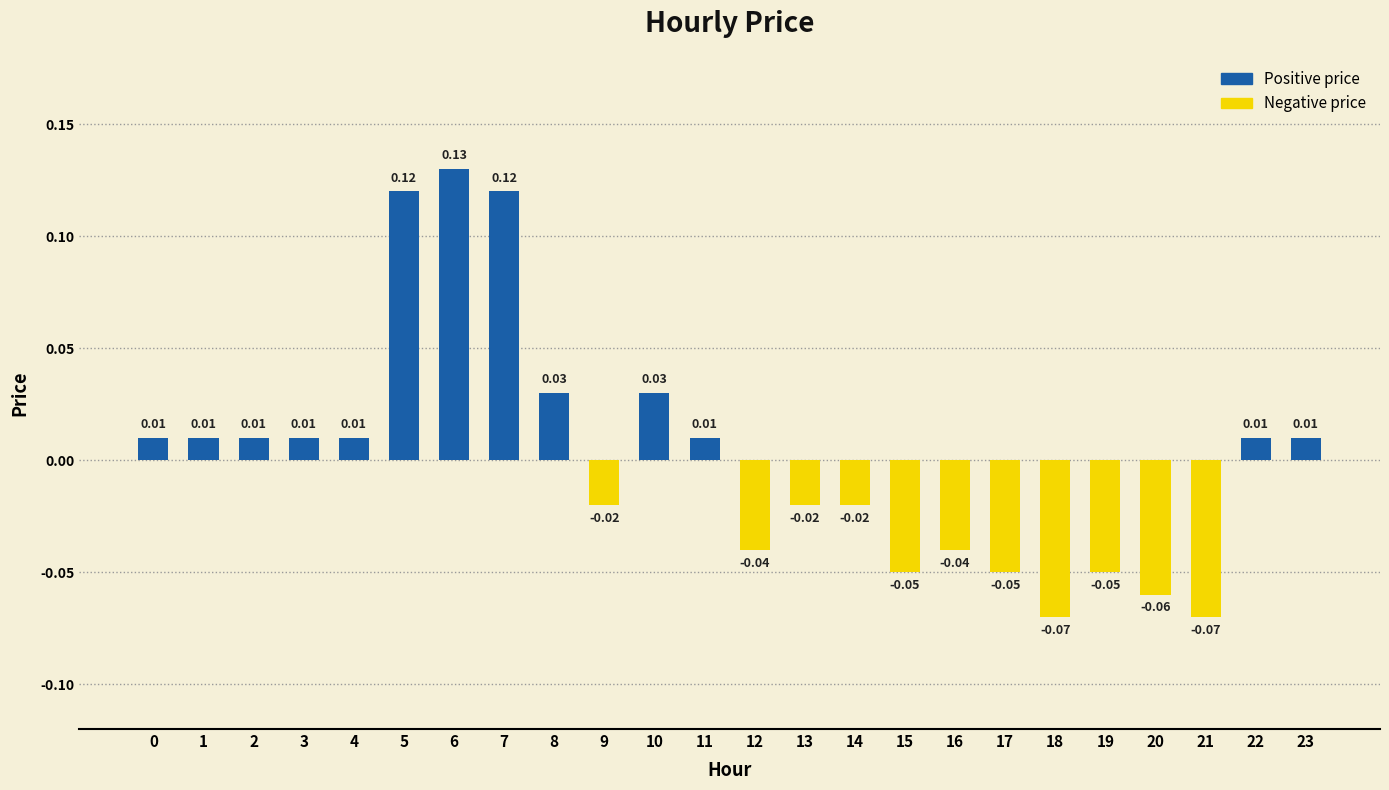

Between 17 and 13, which is larger?

13